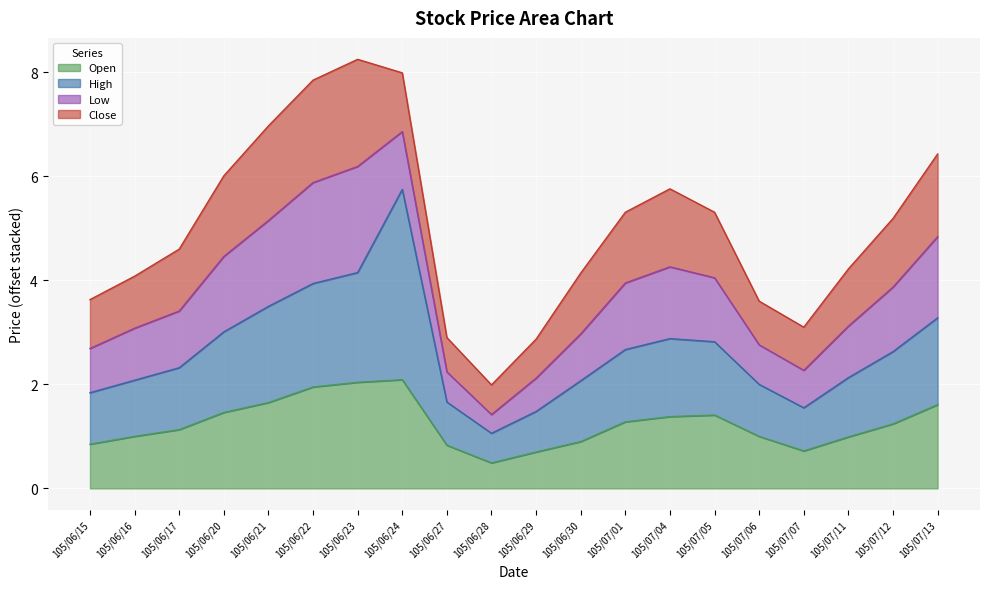

Where is the first local maximum for Open?

105/06/24